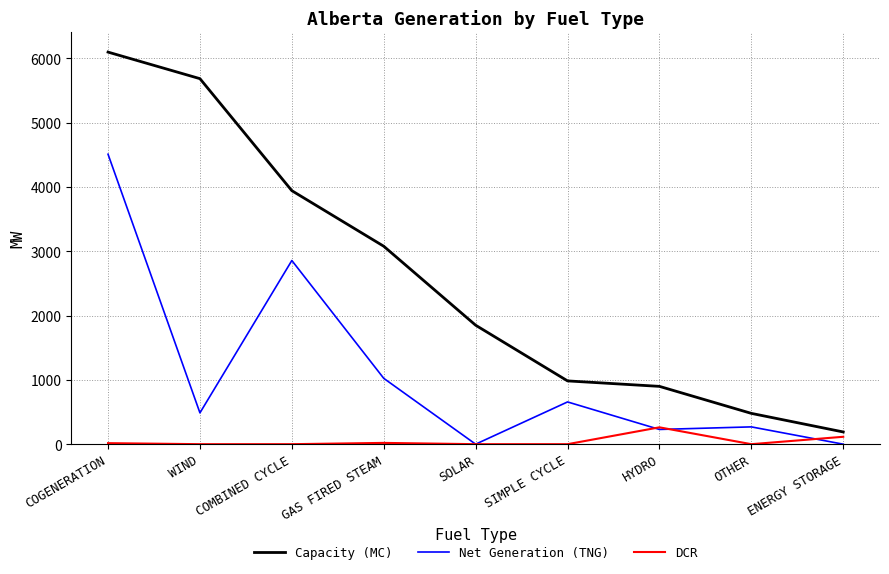

After their last crossing, which series has the higher values: DCR or Net Generation (TNG)?

DCR